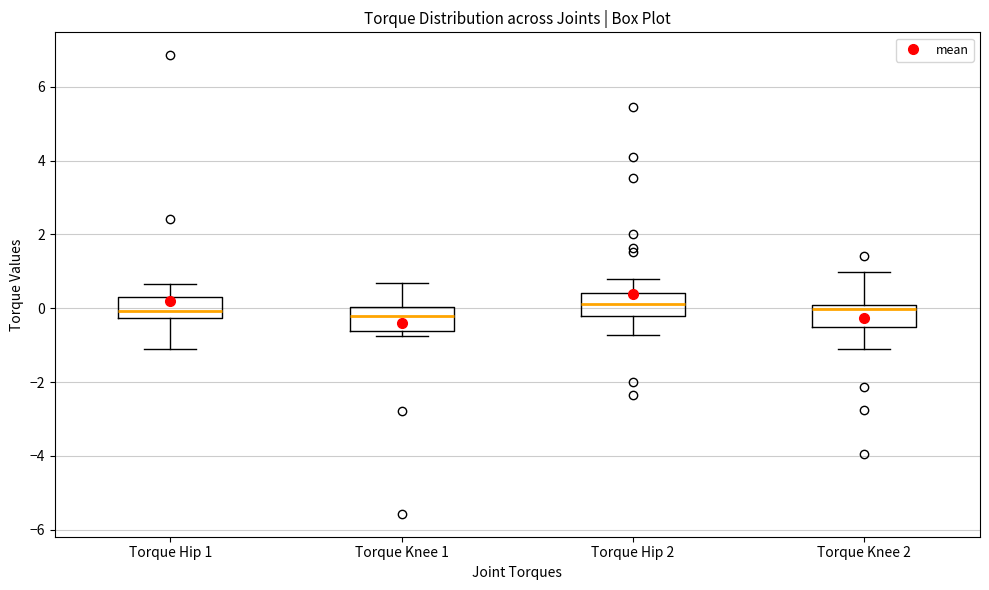

Reading left to right, read every box against the y-axis: the position of its median line, the range the box covers, and the ends of its whiskers. The values are not printed on the chart, so give them approximately, as read against the axis.

Torque Hip 1: median 0.0, box -0.2 to 0.4, whiskers -1.2 to 0.6
Torque Knee 1: median -0.2, box -0.6 to 0.0, whiskers -0.8 to 0.6
Torque Hip 2: median 0.2, box -0.2 to 0.4, whiskers -0.8 to 0.8
Torque Knee 2: median 0.0 (just below the box's upper edge), box -0.6 to 0.0, whiskers -1.2 to 1.0